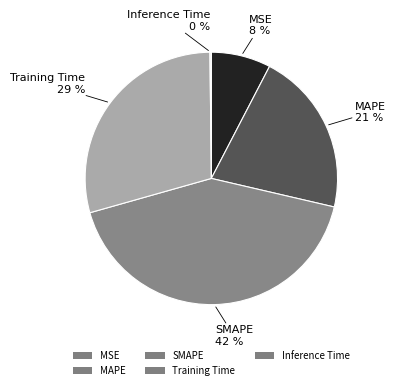

Approximately how many times larger is the value at SMAPE compared to Training Time?

1.4